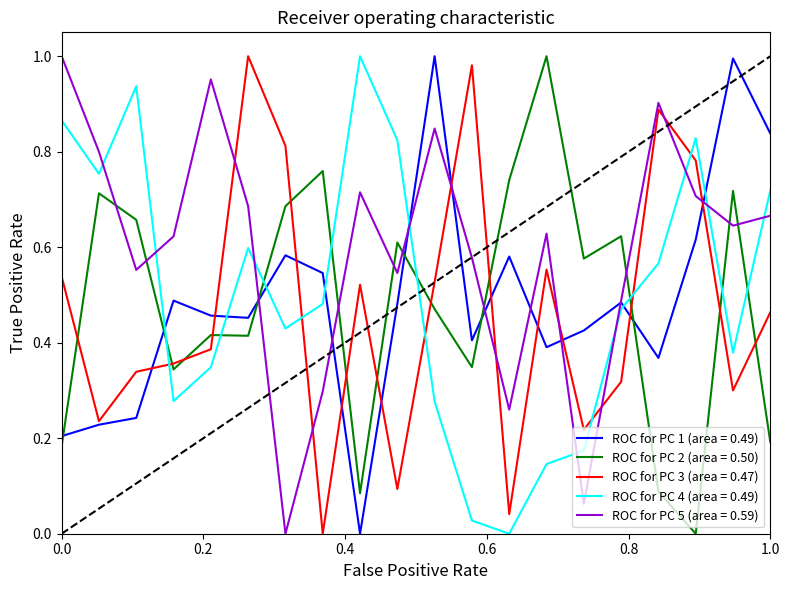

After their last crossing, which series has the higher values: ROC for PC 2 (area = 0.50) or ROC for PC 5 (area = 0.59)?

ROC for PC 5 (area = 0.59)